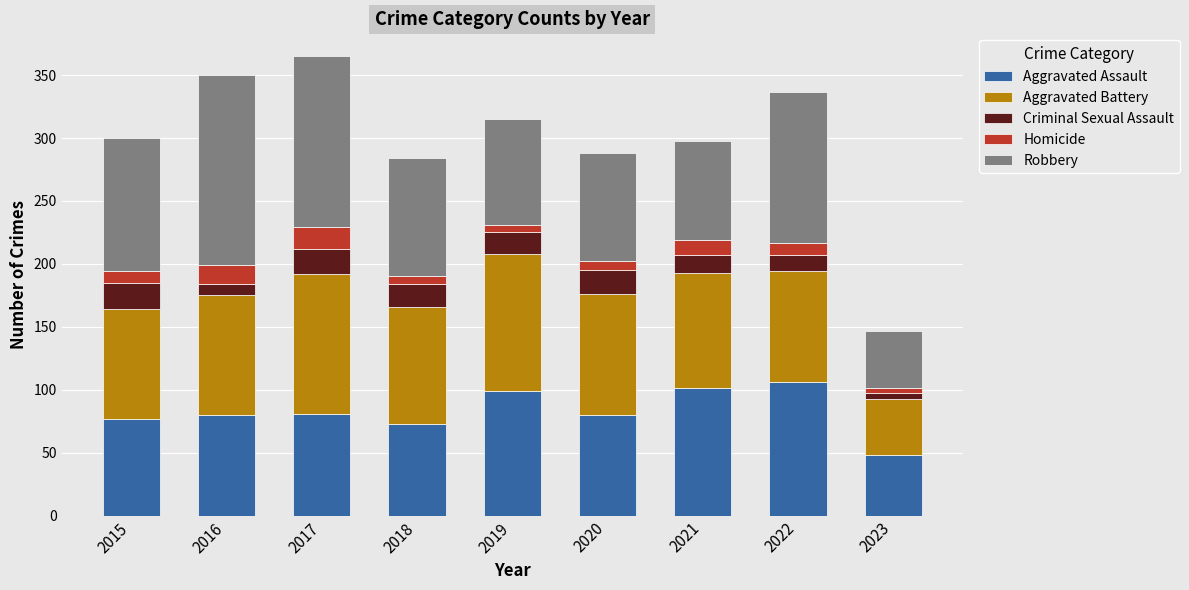

Is it true that Aggravated Assault equals 19 at 2017?

False